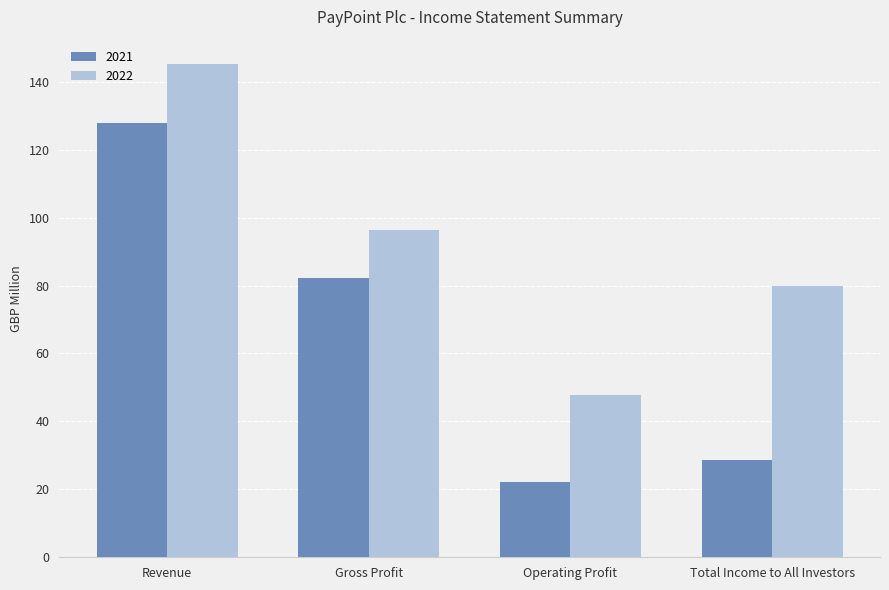

Are the bars grouped side by side (vs. stacked)?

Yes